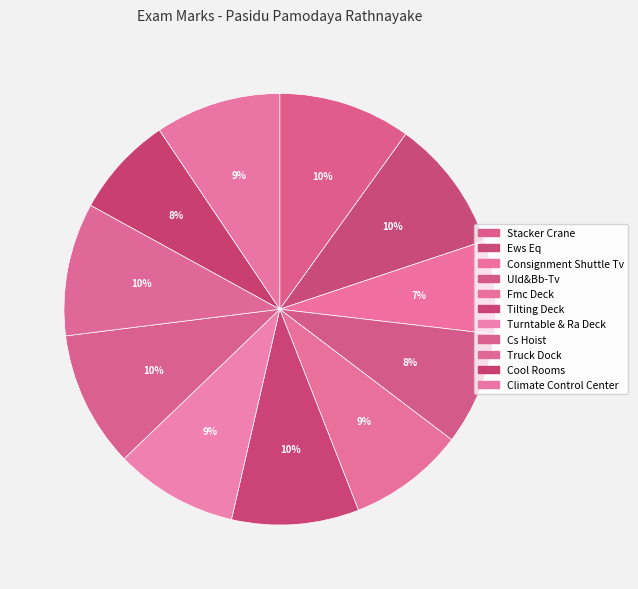

Rank the categories by value from highest to lowest.

Cs Hoist, Truck Dock, Ews Eq, Stacker Crane, Tilting Deck, Climate Control Center, Turntable & Ra Deck, Fmc Deck, Uld&Bb-Tv, Cool Rooms, Consignment Shuttle Tv